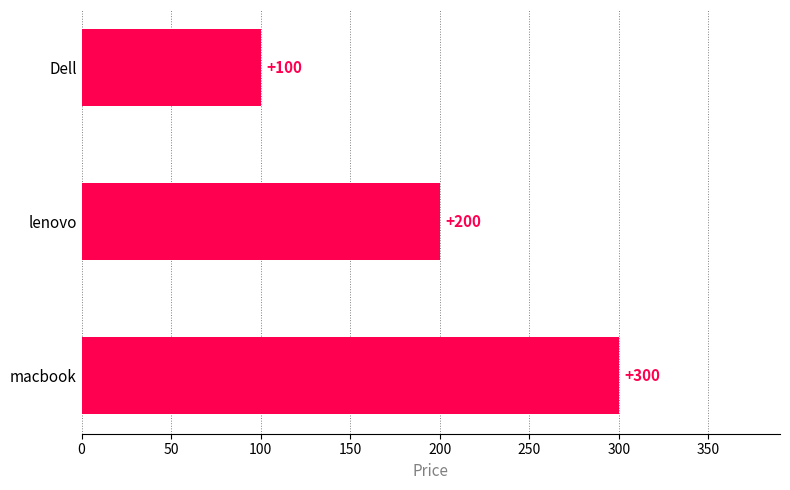

The value at Dell is 140. True or false?

False